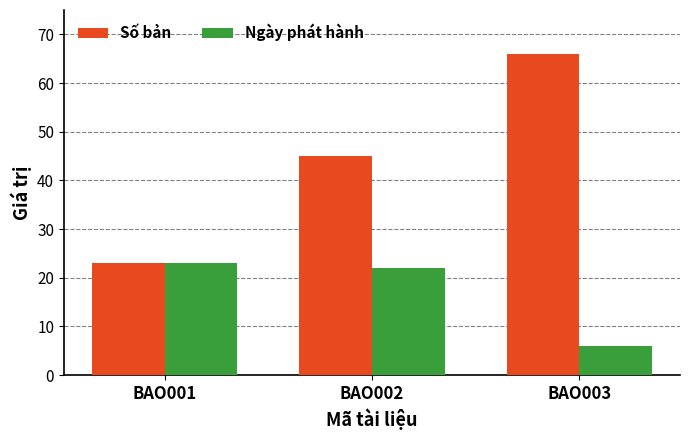

At BAO003, list the series in order from largest to smallest.

Số bản, Ngày phát hành